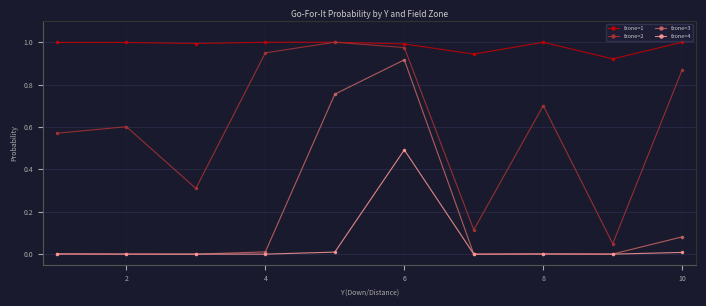

Which series has the largest total across all categories?

fzone=1